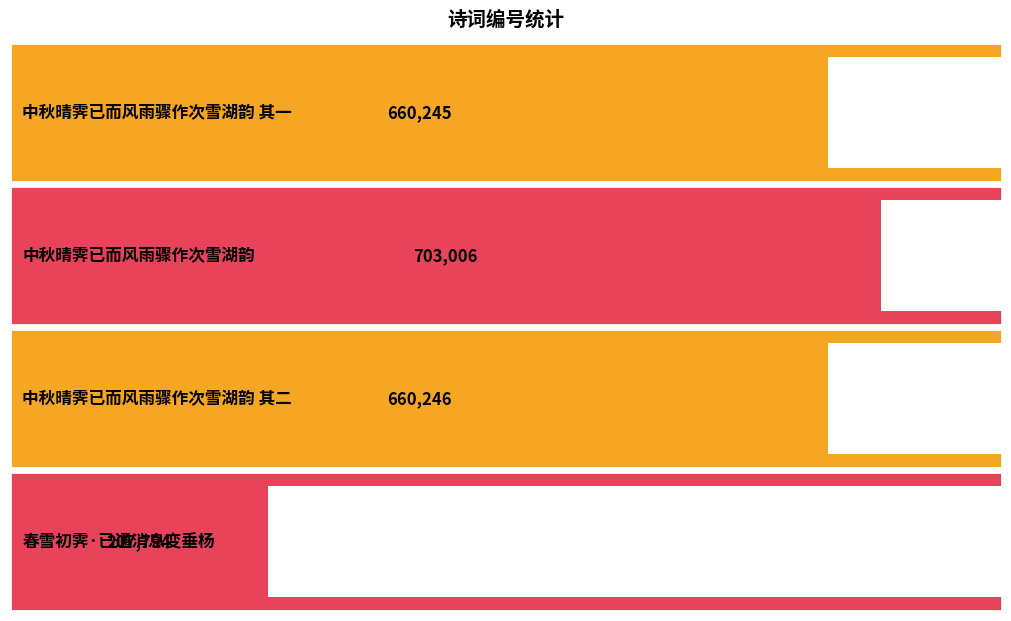

Which has a higher value, 春雪初霁·已通消息变垂杨 or 中秋晴霁已而风雨骤作次雪湖韵?

中秋晴霁已而风雨骤作次雪湖韵